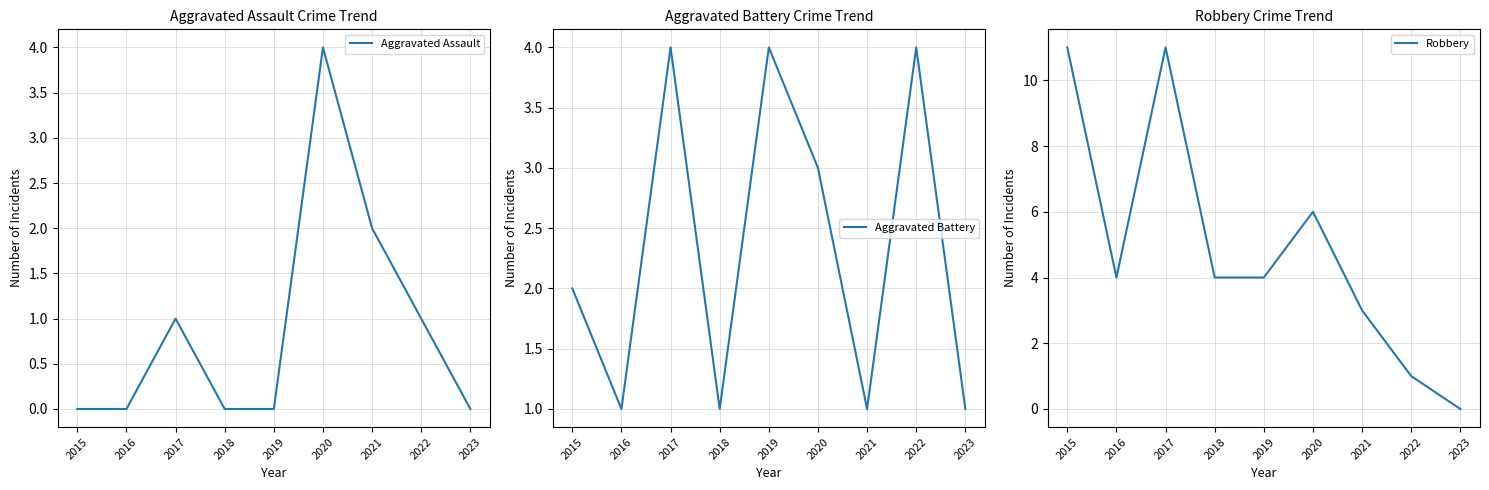

What value does the Aggravated Battery series have at 2015?

2